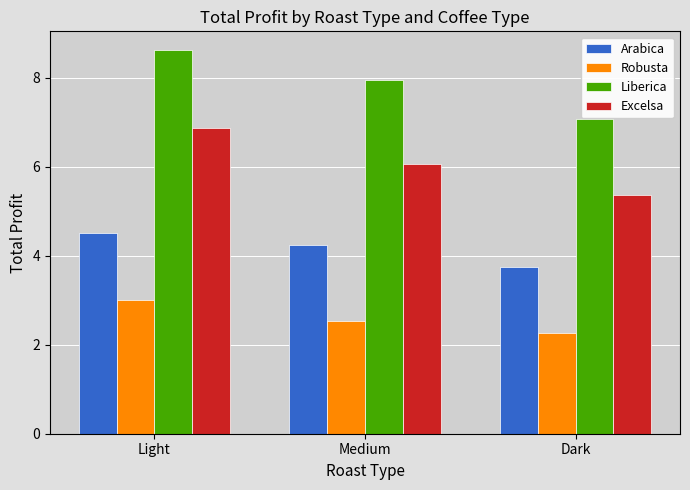

List the labels in order of Robusta value, largest first.

Light, Medium, Dark